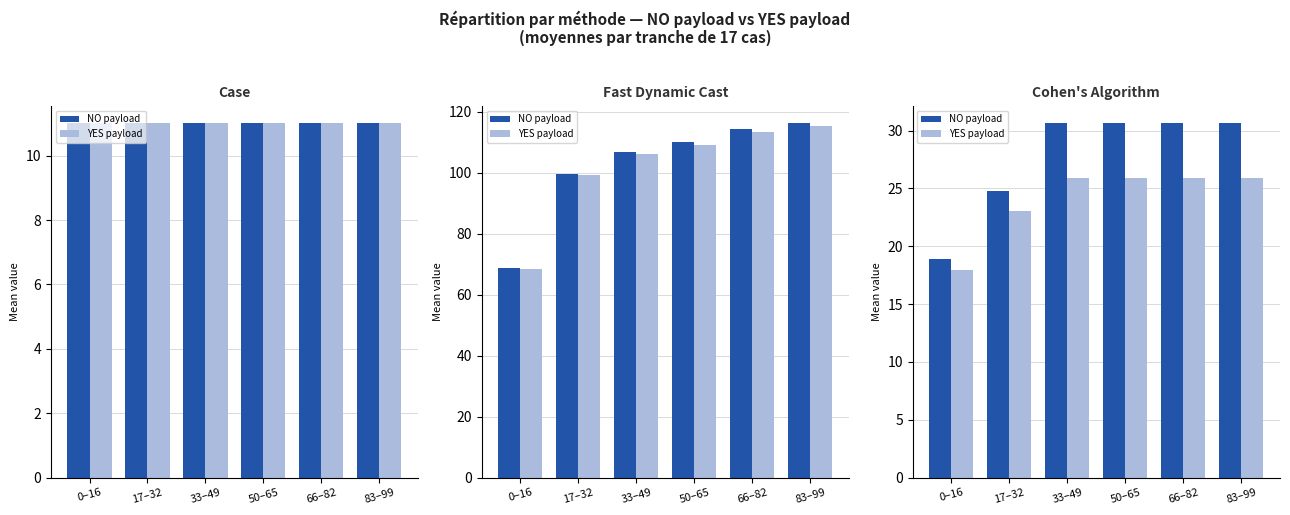

What value does the YES payload series have at 0–16?

17.9